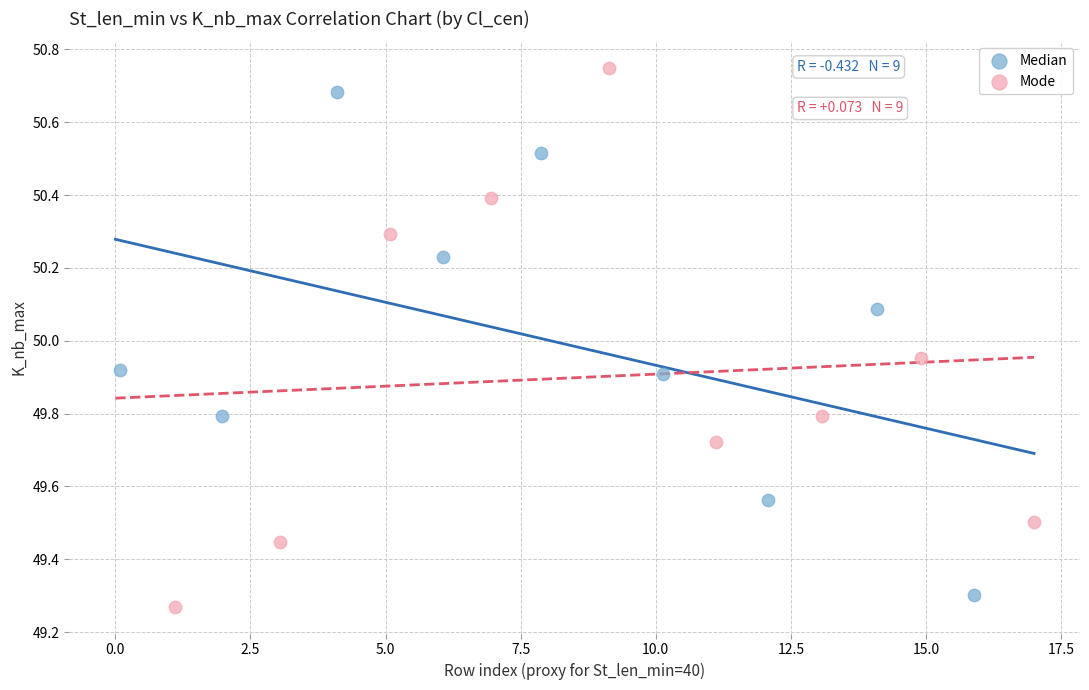

Which series reaches the minimum Y coordinate?

Mode